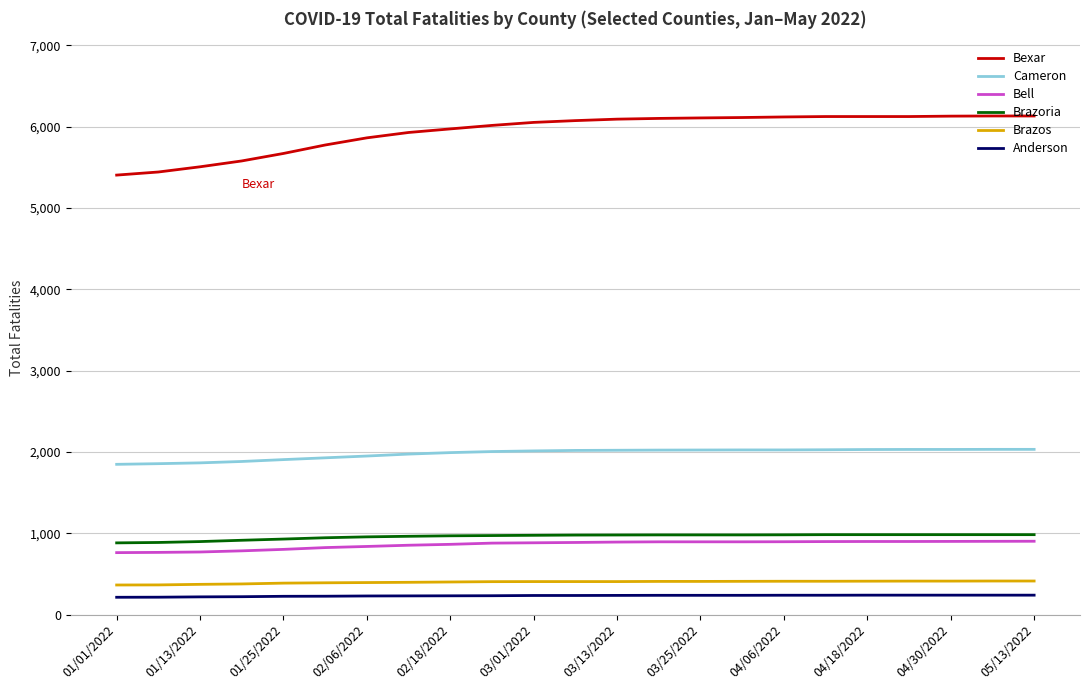

Which series has the widest spread of values?

Bexar